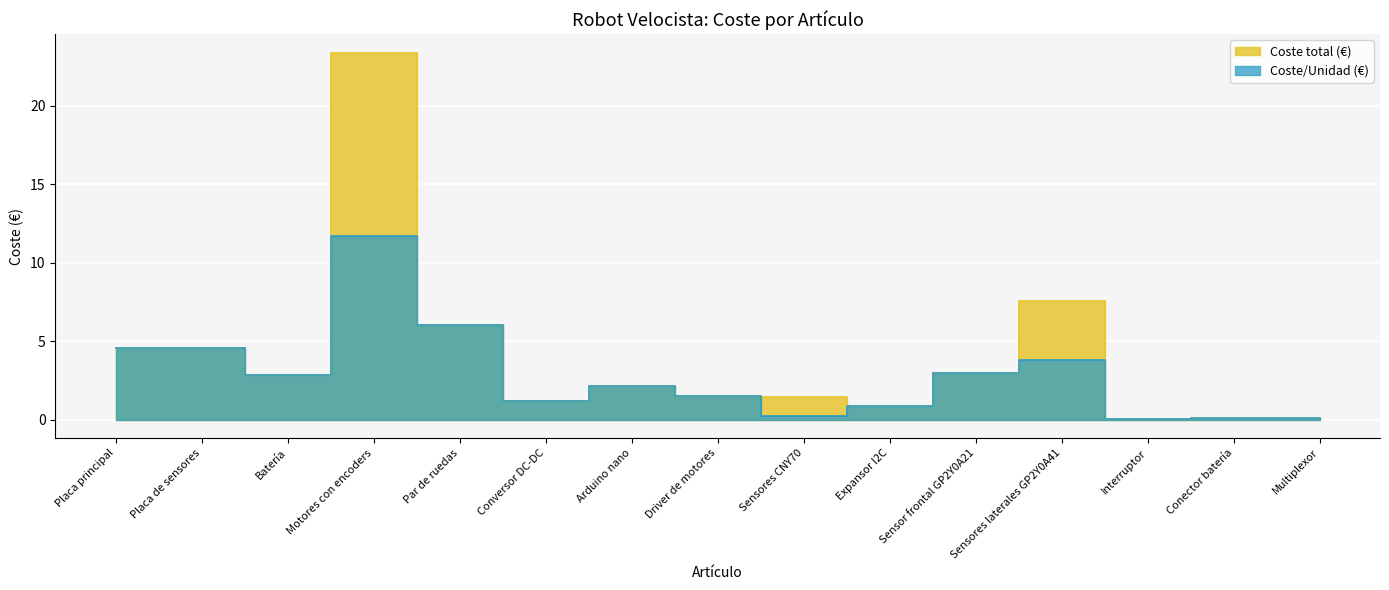

What is the sum of all Coste/Unidad (€) values?

42.6